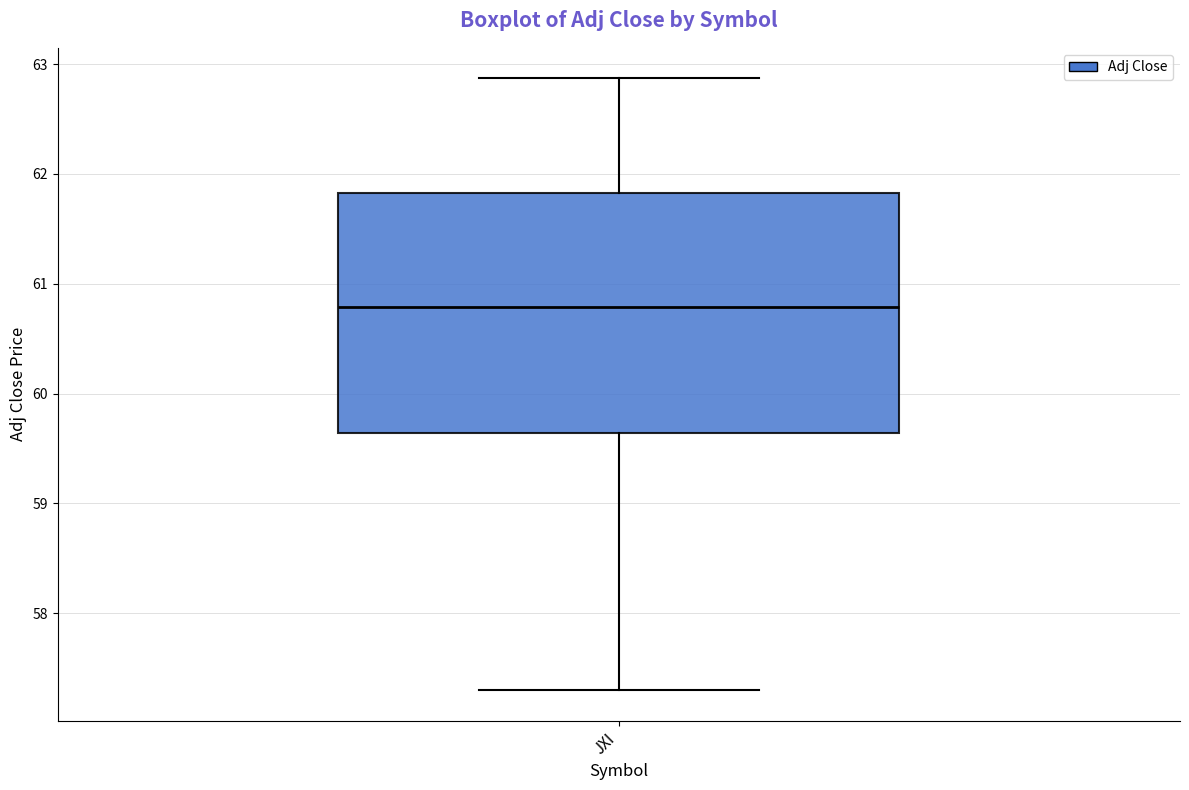

Read this box plot against the y-axis: the position of the median line, the range covered by the box, and the ends of both whiskers. The values are not printed on the chart, so give them approximately, as read against the axis.

median 60.8, box 59.6 to 61.8, whiskers 57.3 to 62.9